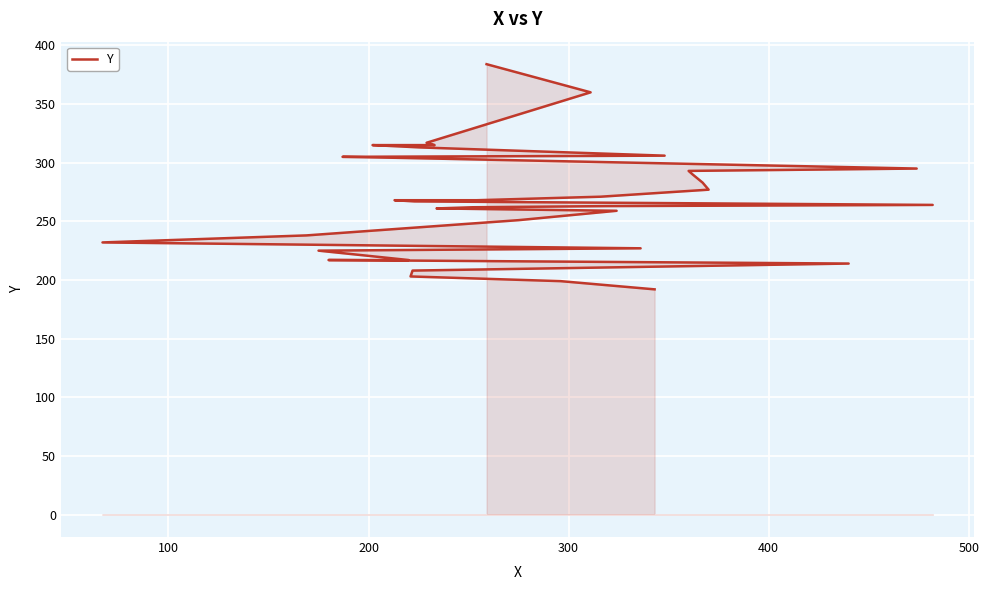

How many lines are shown in the chart?

1